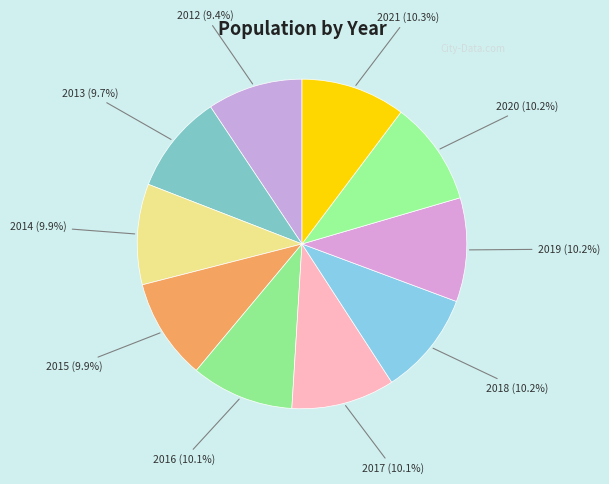

What percentage do 2021 and 2020 together represent?

20.5%